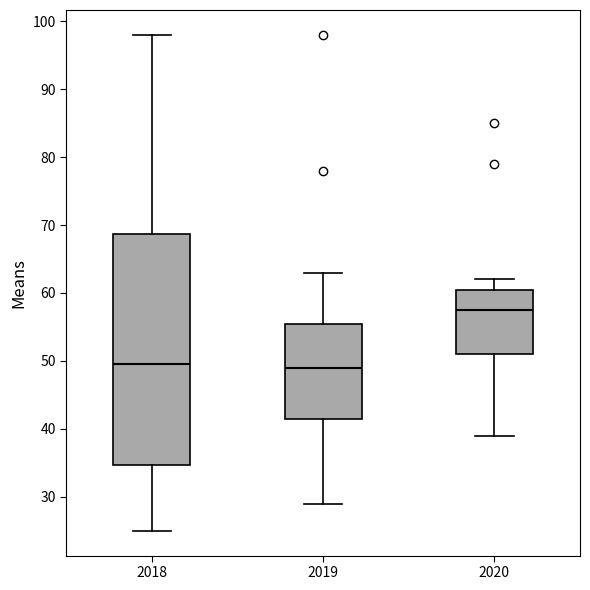

Comparing the boxes themselves (not the whiskers), which one is the tallest?

2018